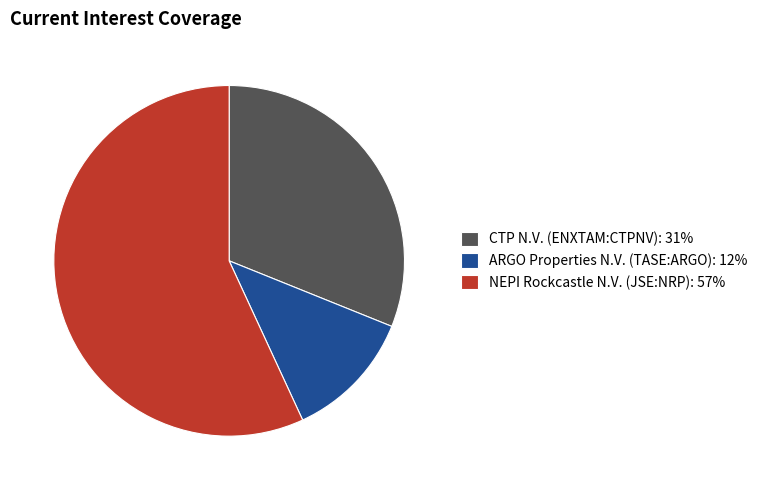

Which slice is the largest?

NEPI Rockcastle N.V. (JSE:NRP)